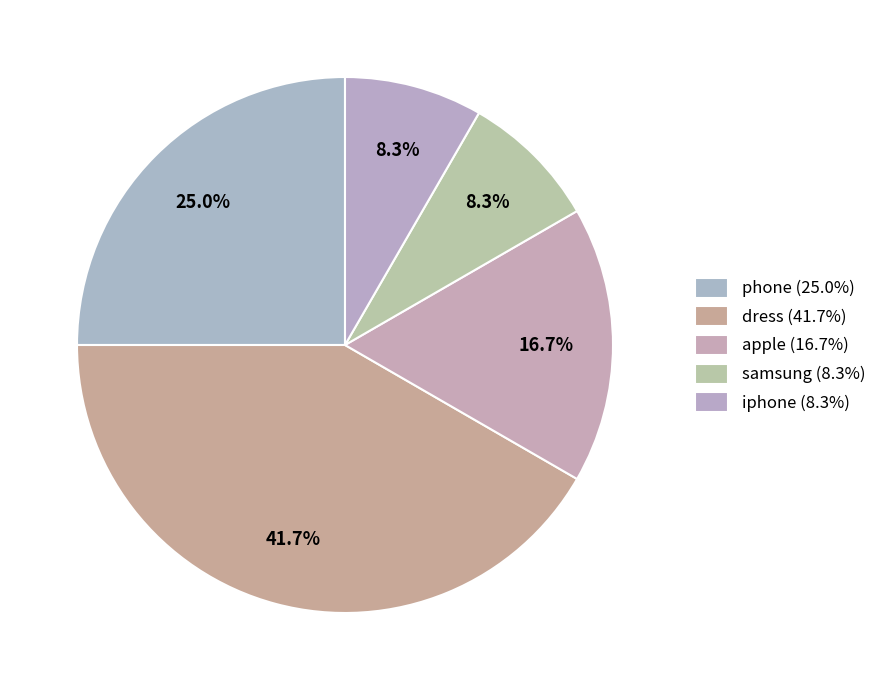

To the nearest percent, what percentage of the pie is samsung?

8%